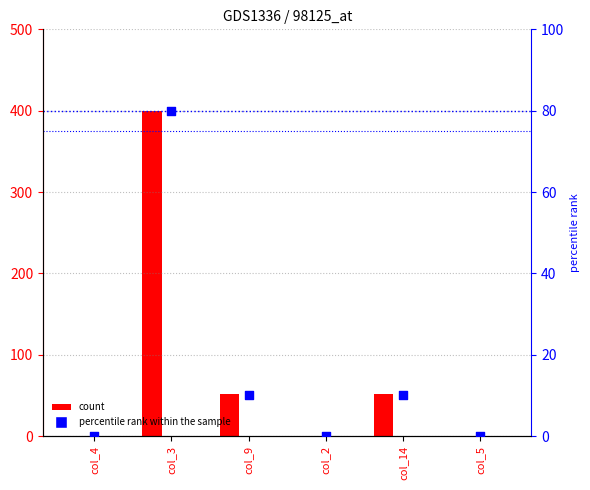

Which series reaches the maximum Y coordinate?

Diesel Generator